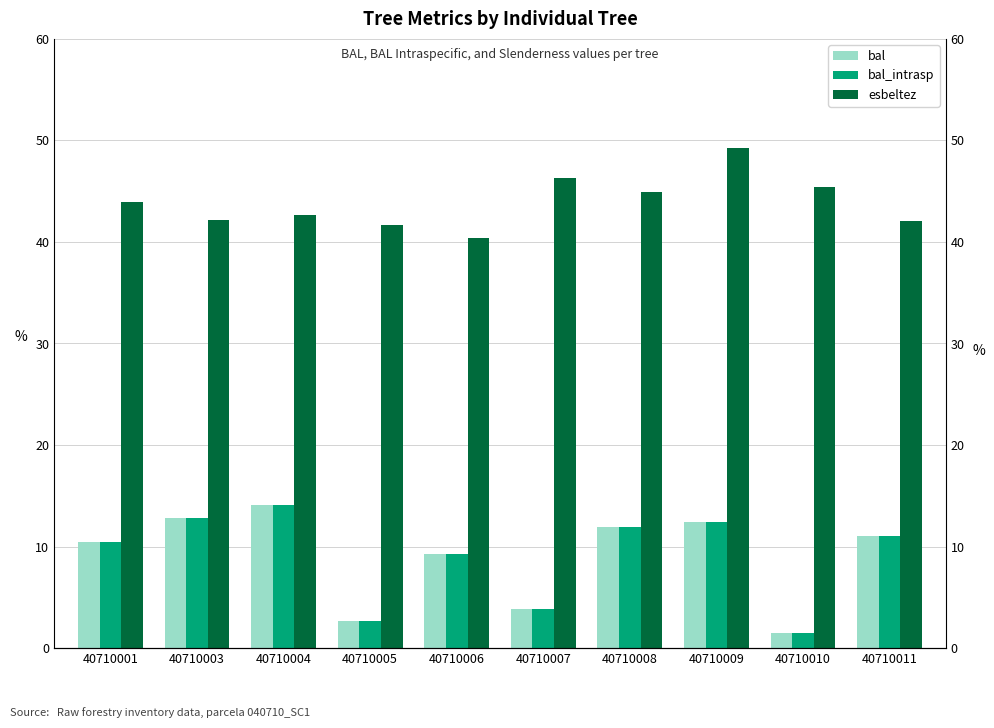

How many data points in bal_intrasp are above 11?

4